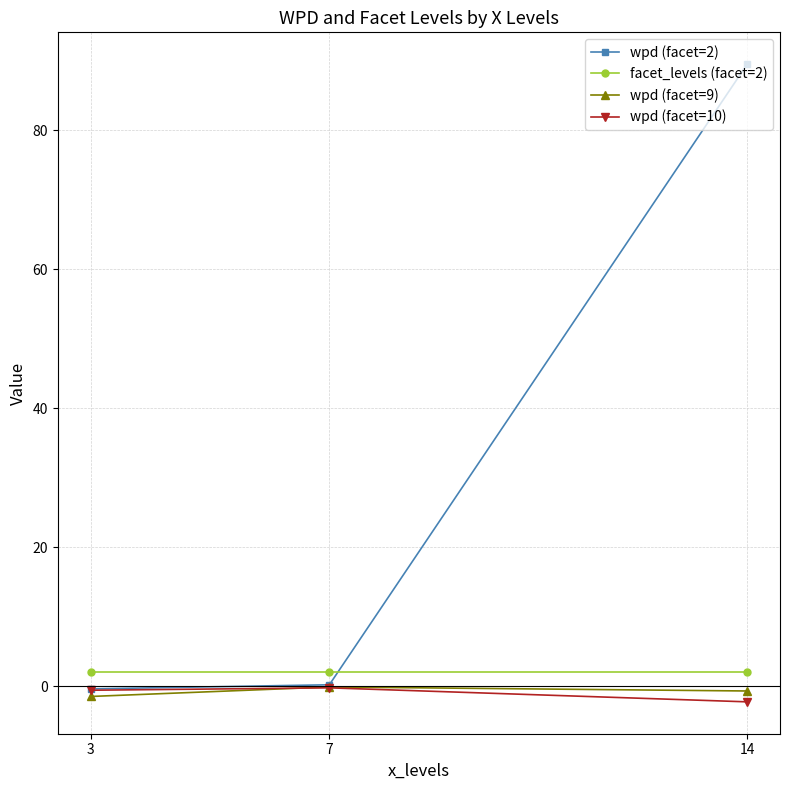

What is the value of the wpd (facet=10) point at the 2nd from the left?

-0.3